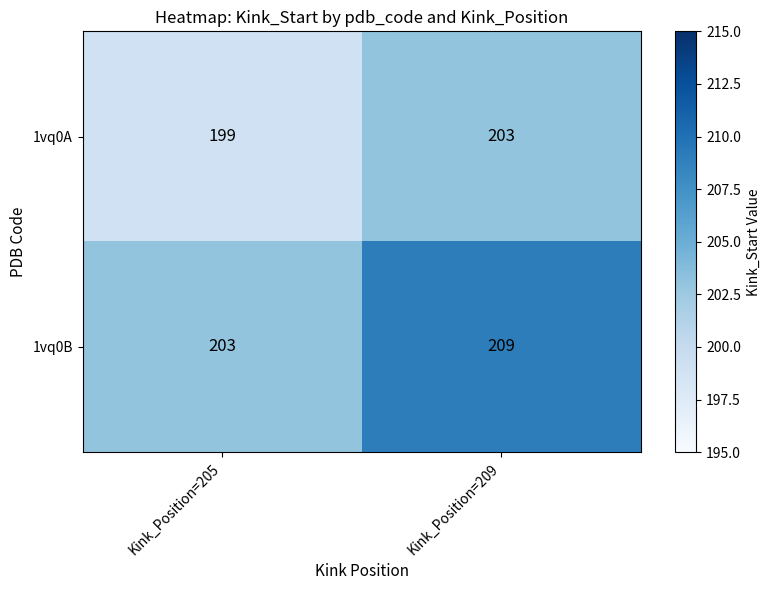

What is the spread (max minus min) of values at Kink_Position=205?

4